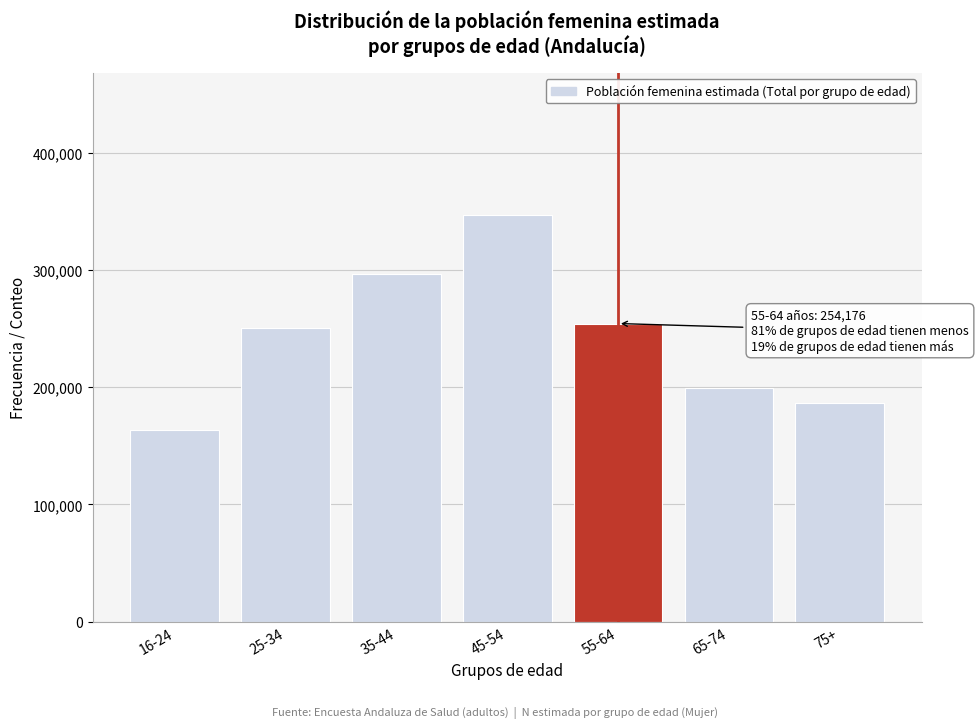

Reading right to left, transcribe all the data shown in this chart.

75+=186755	65-74=199573	55-64=254176	45-54=346458	35-44=296635	25-34=250354	16-24=162985